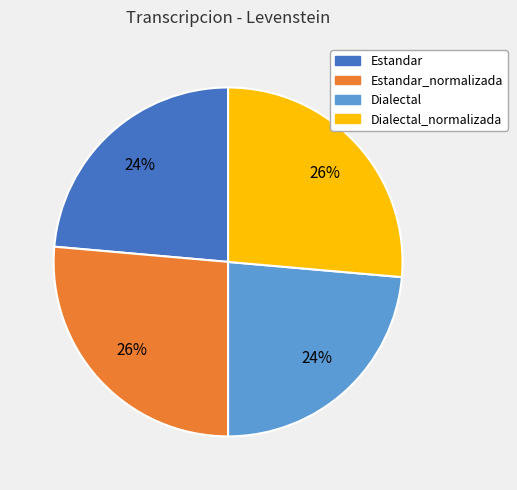

How many segments does this pie chart have?

4